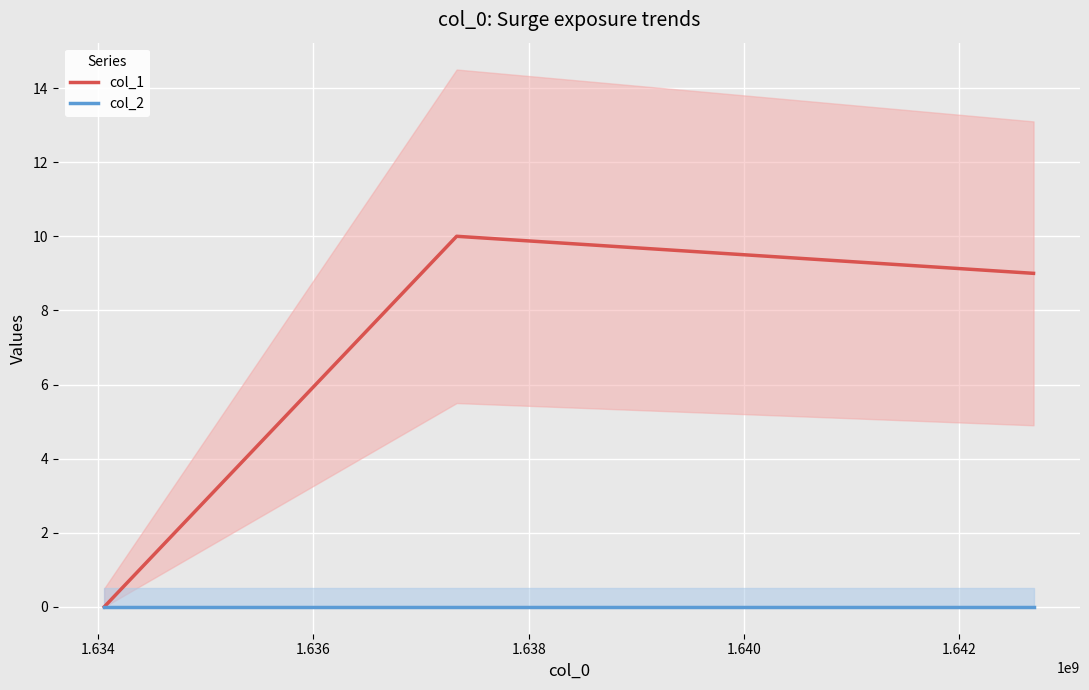

What is the highest value of the col_1 series?

10